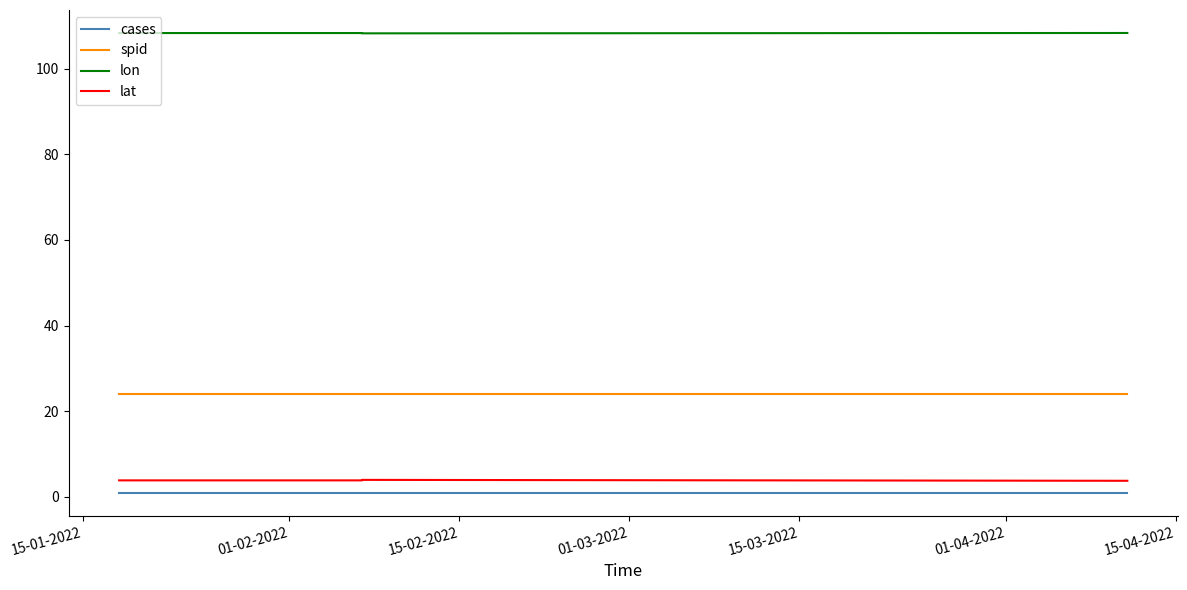

What is the total value across all series at 01-02-2022?

137.2